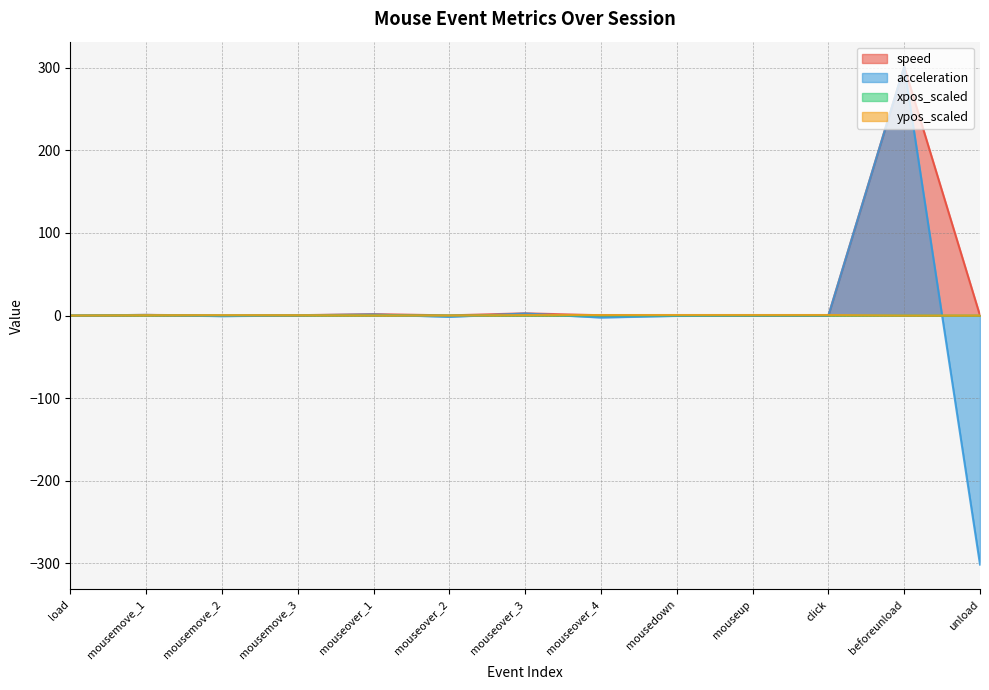

What are all the series names shown in the legend?

speed, acceleration, xpos_scaled, ypos_scaled